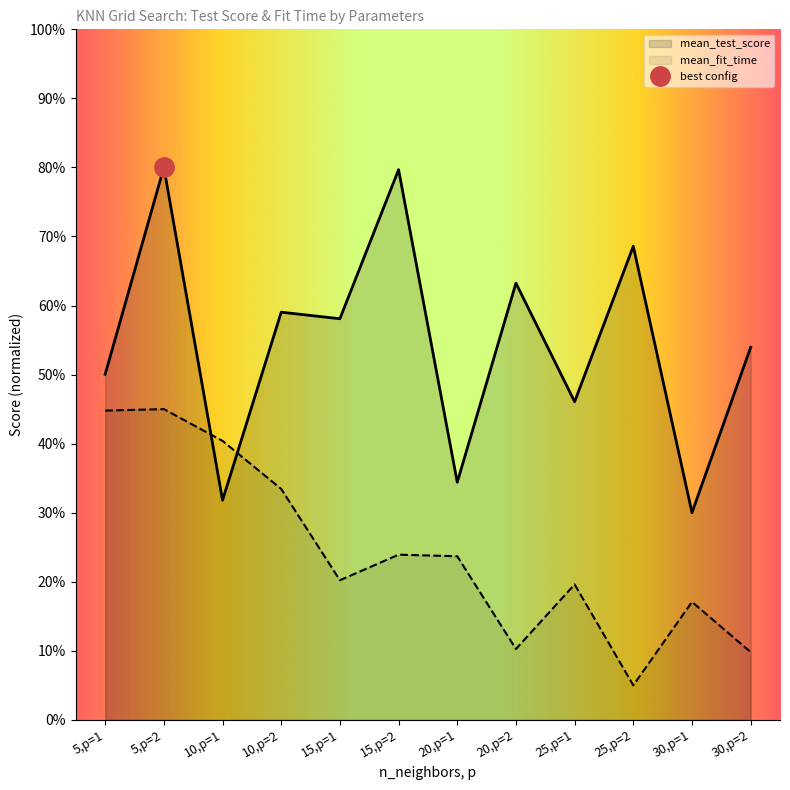

At 20,p=2, list the series in order from smallest to largest.

mean_fit_time, mean_test_score